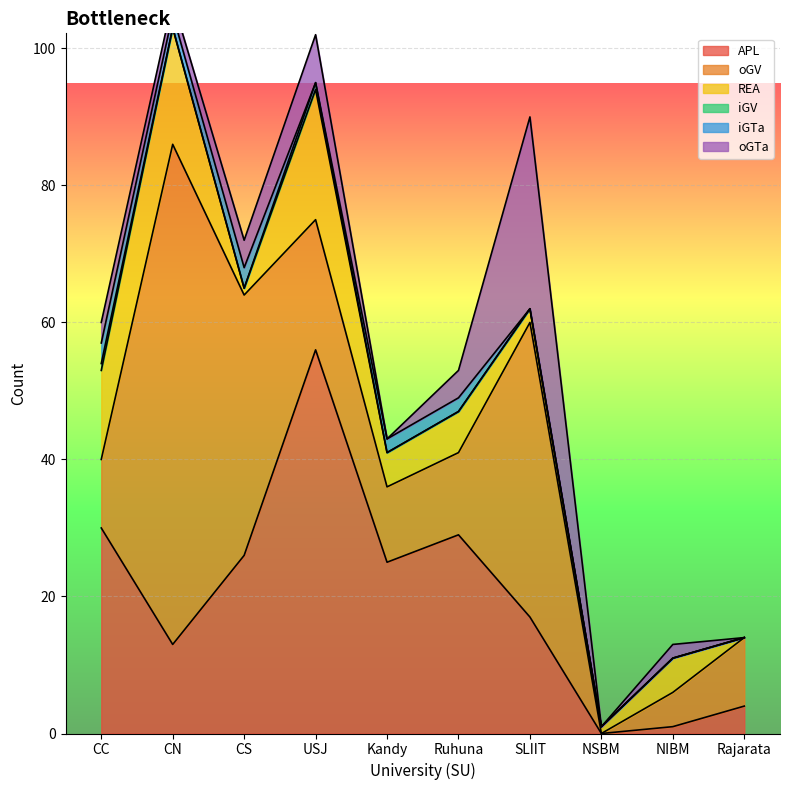

Reading right to left, transcribe all the data shown in this chart.

APL: 4	1	0	17	29	25	56	26	13	30
oGV: 10	5	0	43	12	11	19	38	73	10
REA: 0	5	1	2	6	5	19	1	17	13
iGV: 0	0	0	0	0	0	1	0	0	1
iGTa: 0	0	0	0	2	2	0	3	2	3
oGTa: 0	2	0	28	4	0	7	4	2	3